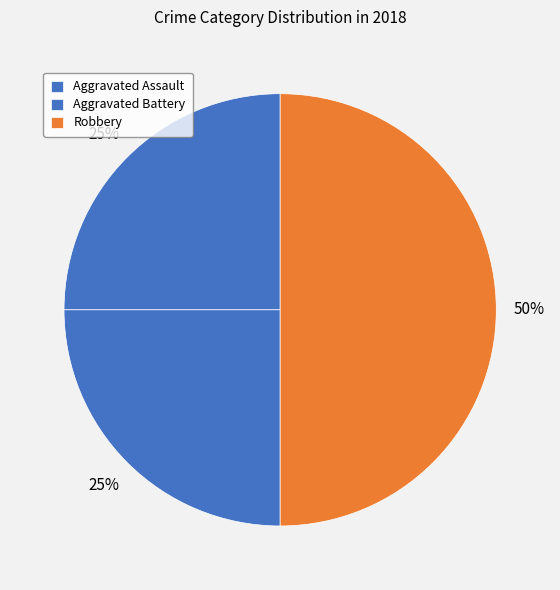

Do Aggravated Assault and Aggravated Battery together represent more than half of the pie?

No